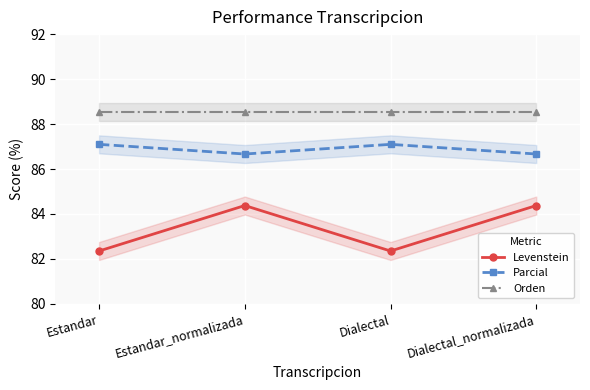

Is the value of Orden at Dialectal greater than the value of Parcial at Dialectal?

Yes